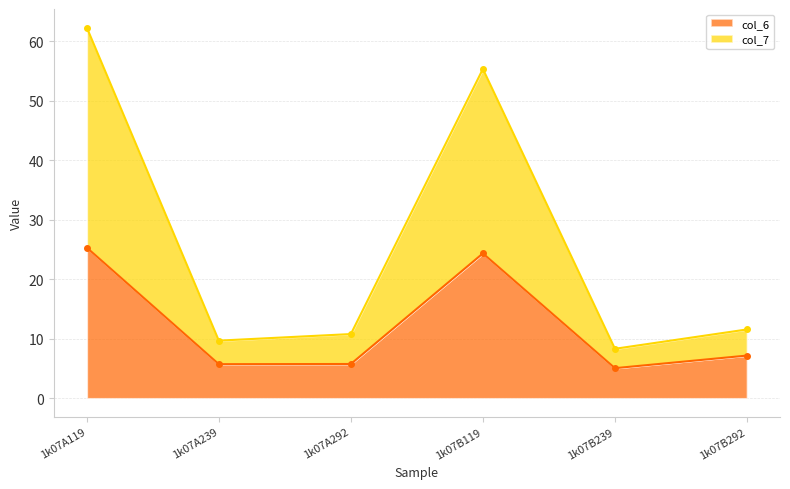

What are all the series names shown in the legend?

col_6, col_7